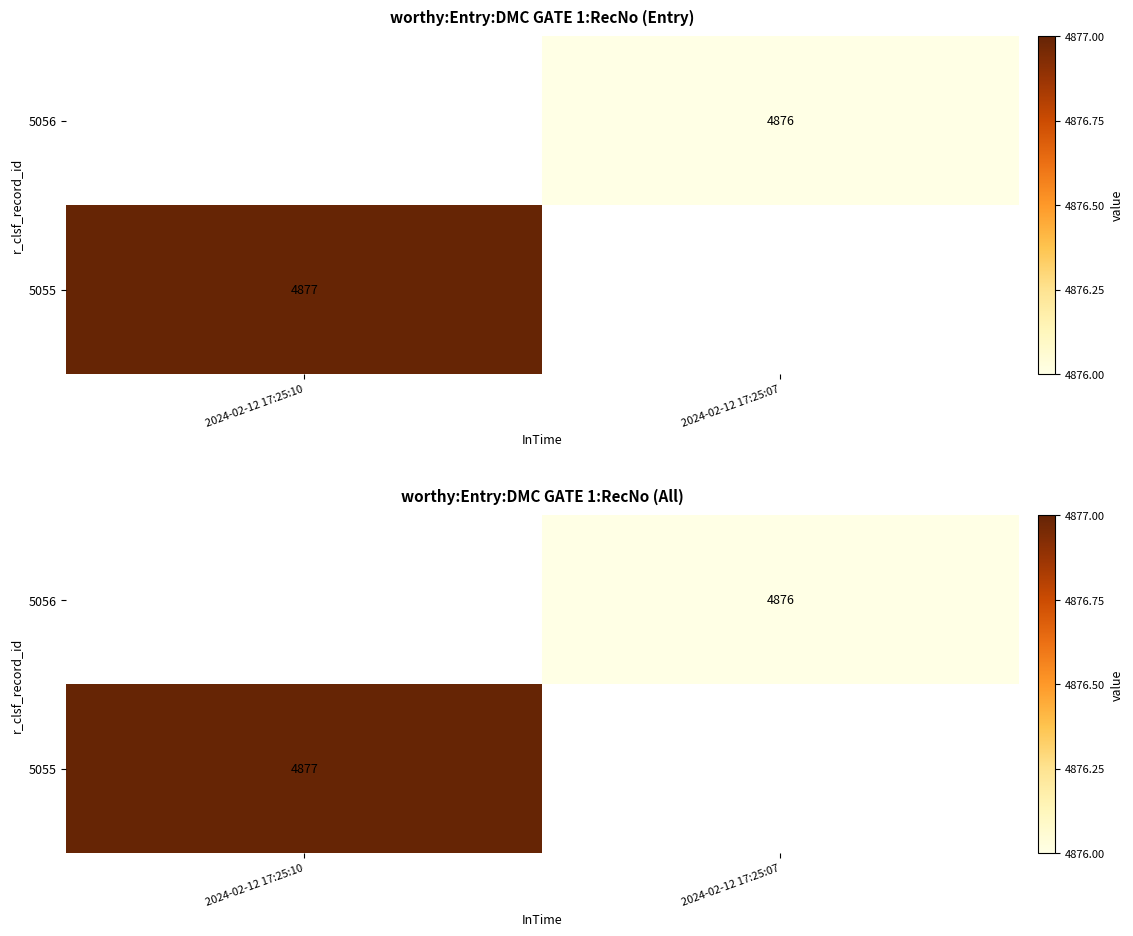

What is the sum of the 5056 values at 2024-02-12 17:25:10 and 2024-02-12 17:25:07?

4876